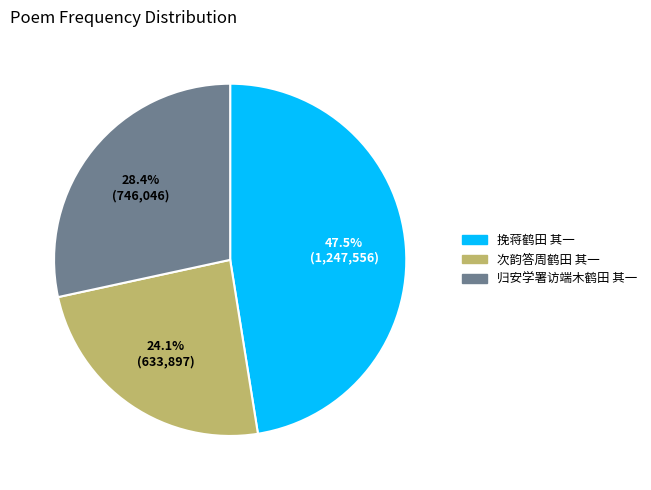

What portion of the pie excludes 挽蒋鹤田 其一?

52.5%